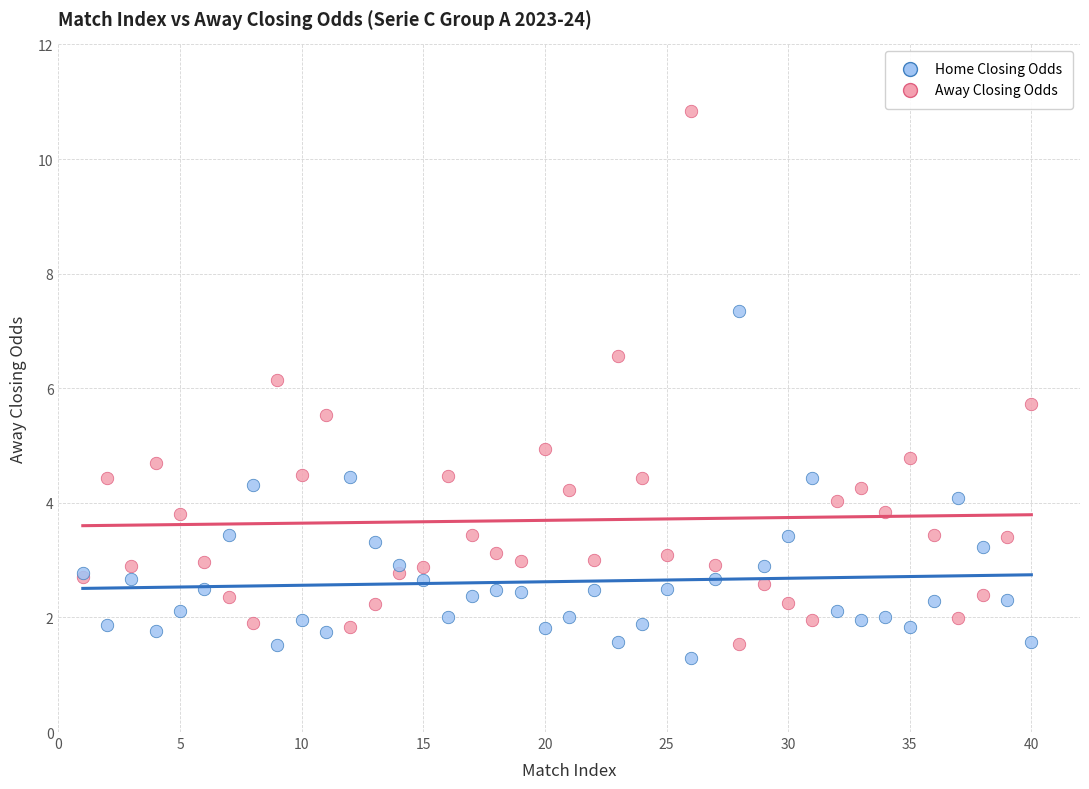

What are all the series names shown in the legend?

Home Closing Odds, Away Closing Odds